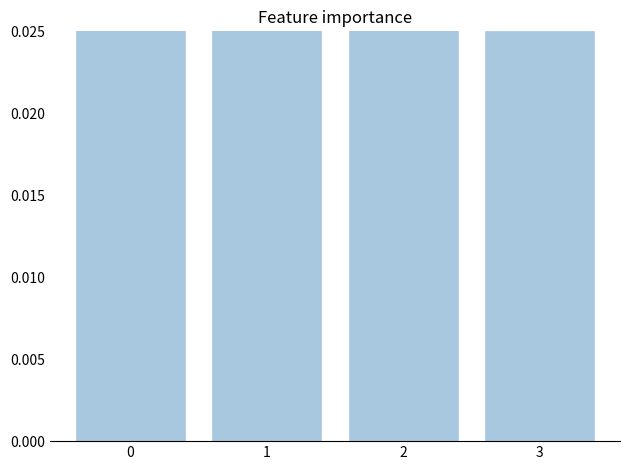

Does the chart contain any negative values?

No